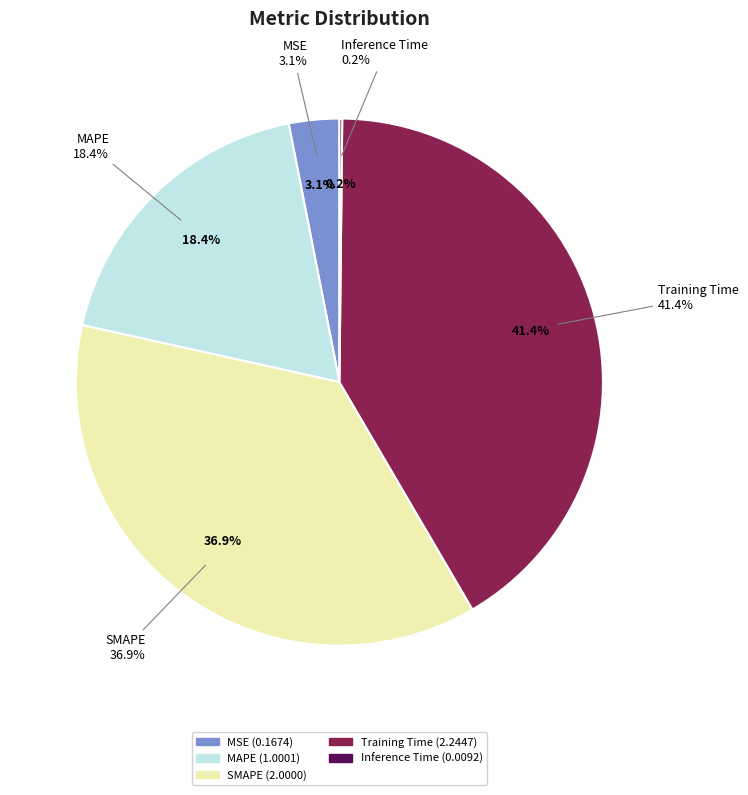

What percentage is the Training Time slice, to the nearest percent?

41%